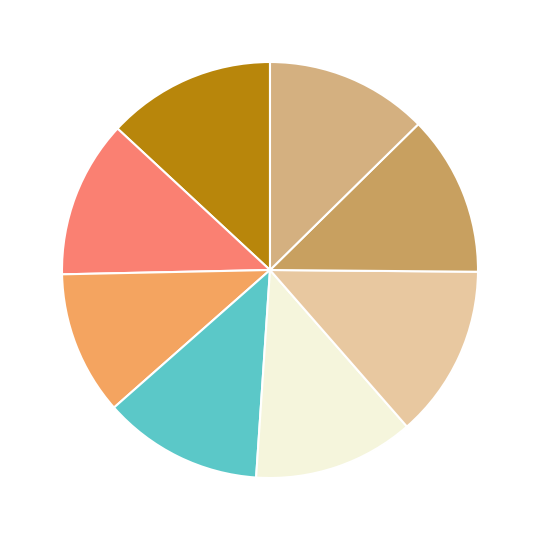

How many slices are in this pie chart?

8